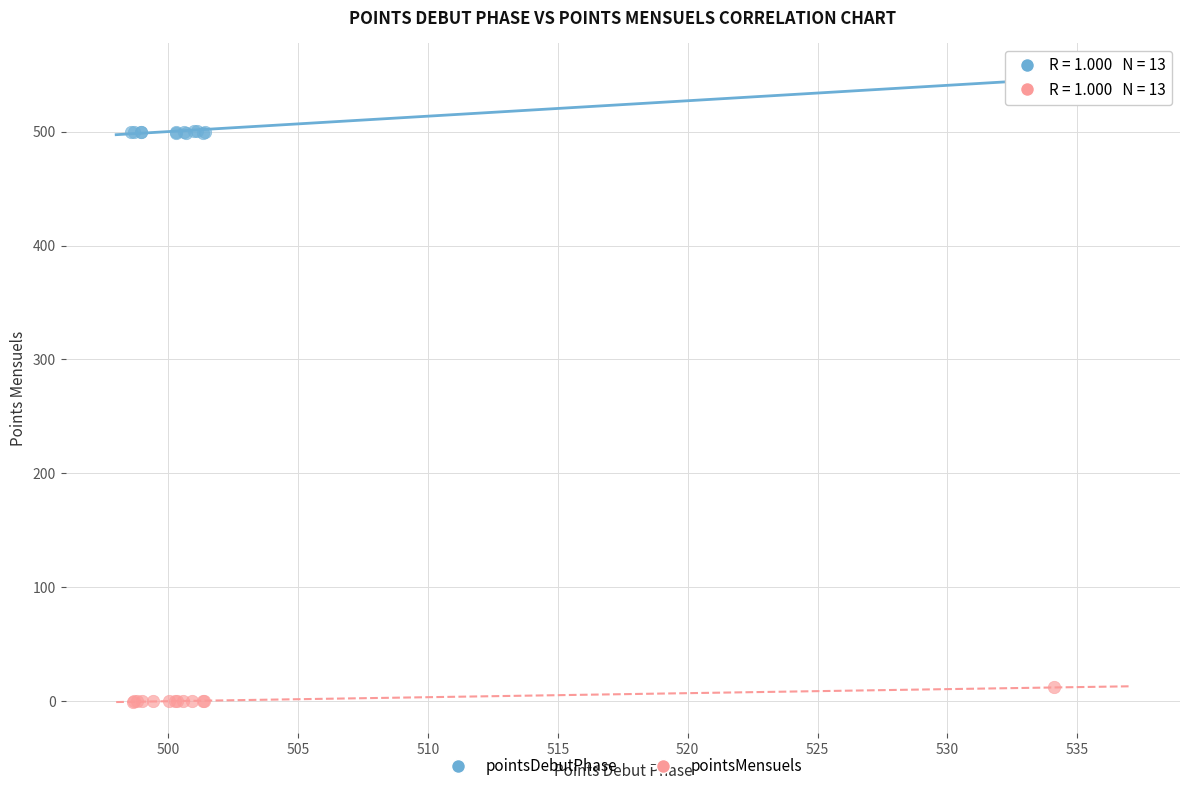

Which series reaches the maximum Y coordinate?

pointsDebutPhase